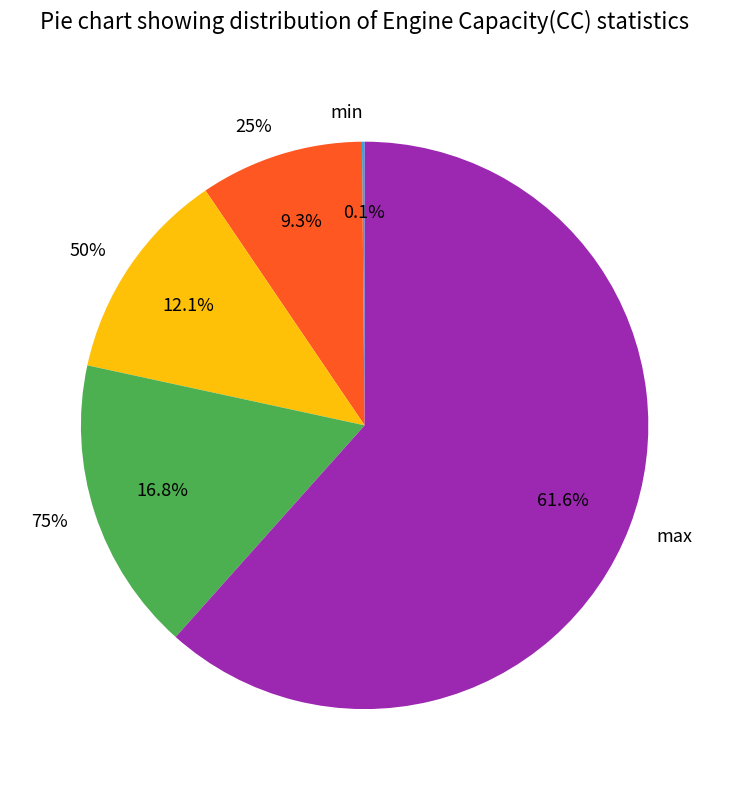

The 75% slice represents 25% of the pie. True or false?

False